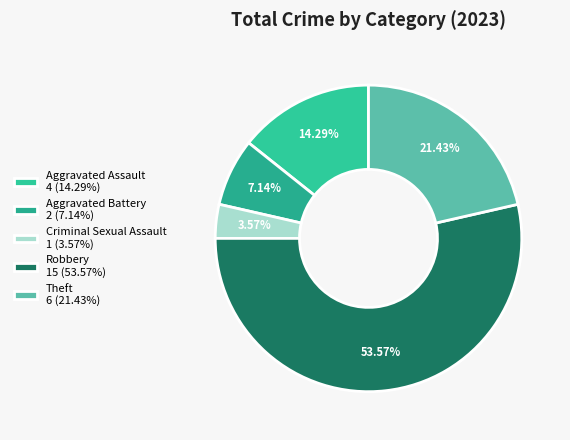

To the nearest percent, what is the combined percentage of Aggravated Battery and Aggravated Assault?

21%